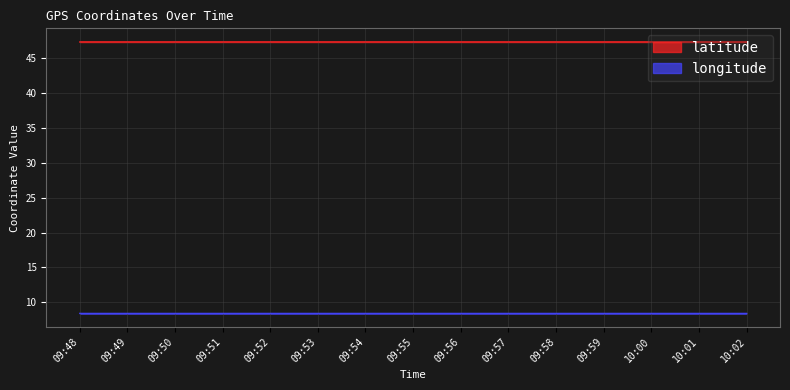

Between 09:50 and 09:53, which is larger?

09:50